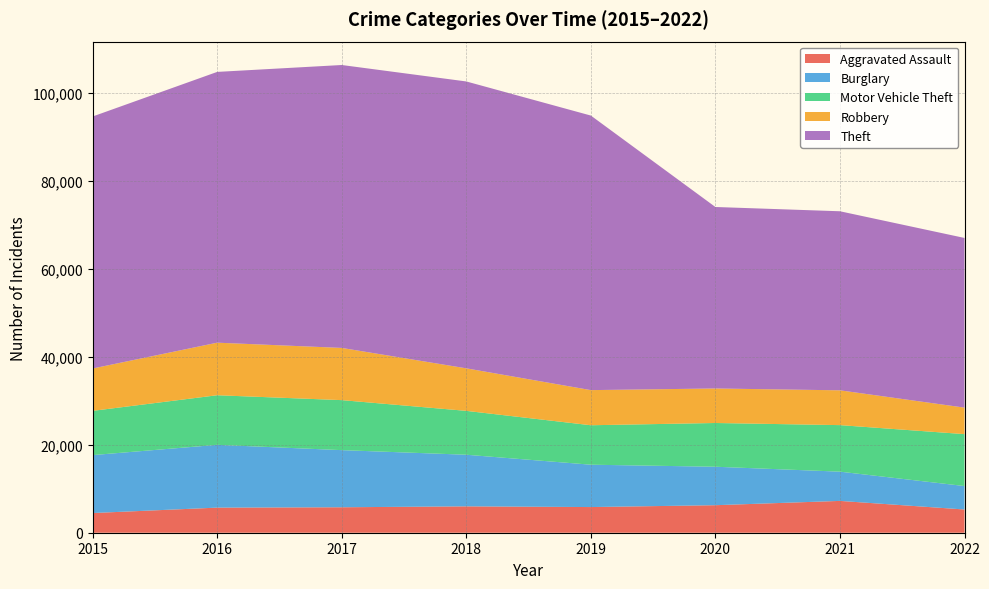

Reading left to right, extract all data points from this chart.

Aggravated Assault: 4480	5712	5793	6001	5840	6263	7241	5285
Burglary: 13184	14289	13001	11746	9639	8754	6655	5336
Motor Vehicle Theft: 10068	11286	11380	9983	8978	9953	10590	11815
Robbery: 9638	11960	11880	9679	7994	7855	7920	6031
Theft: 57350	61618	64380	65282	62478	41298	40746	38611